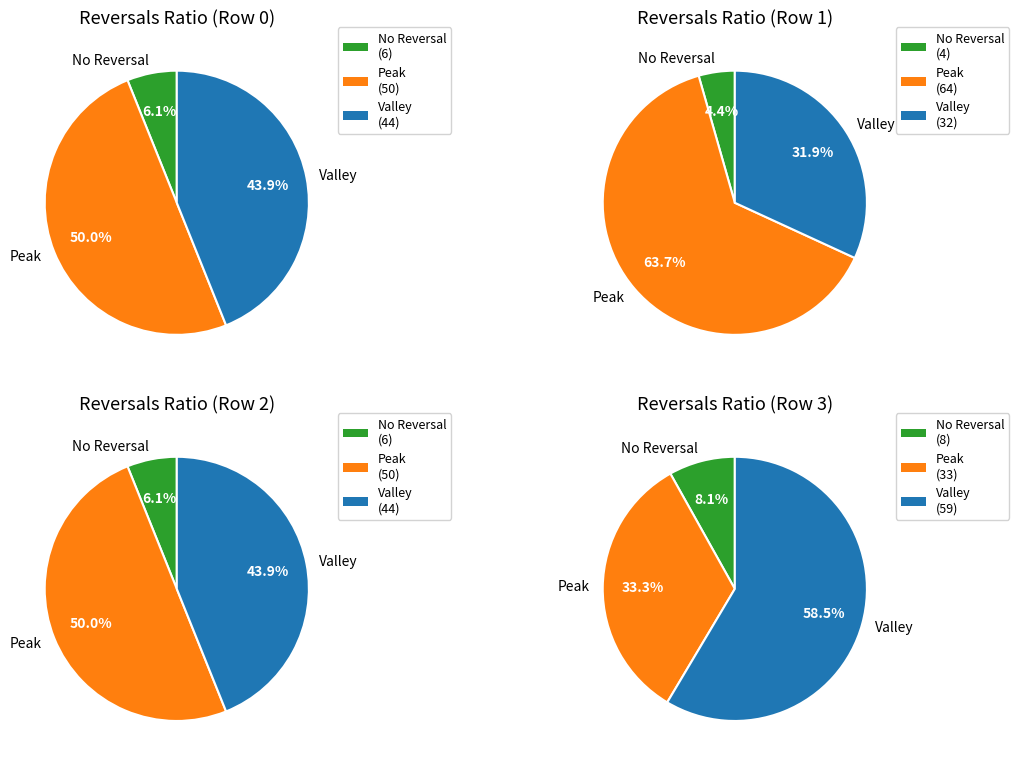

Is 0 the majority of the pie?

No